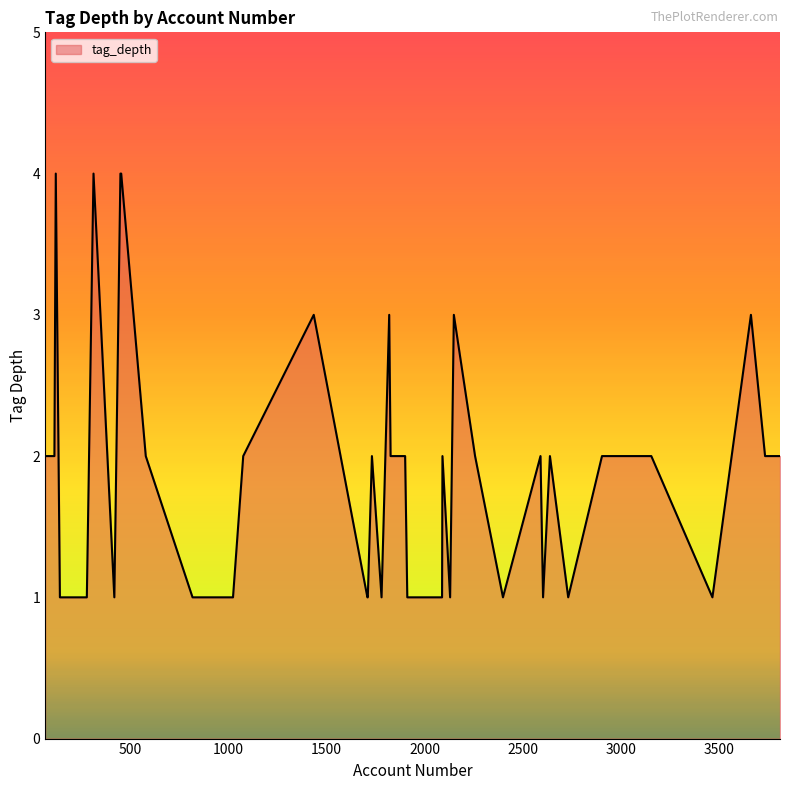

What is the maximum value shown in the chart?

4